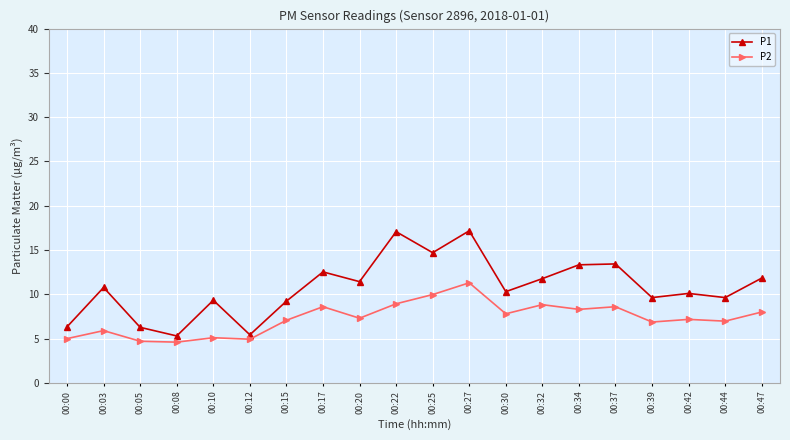

What is the difference between the P1 values at 00:42 and 00:05?

3.8